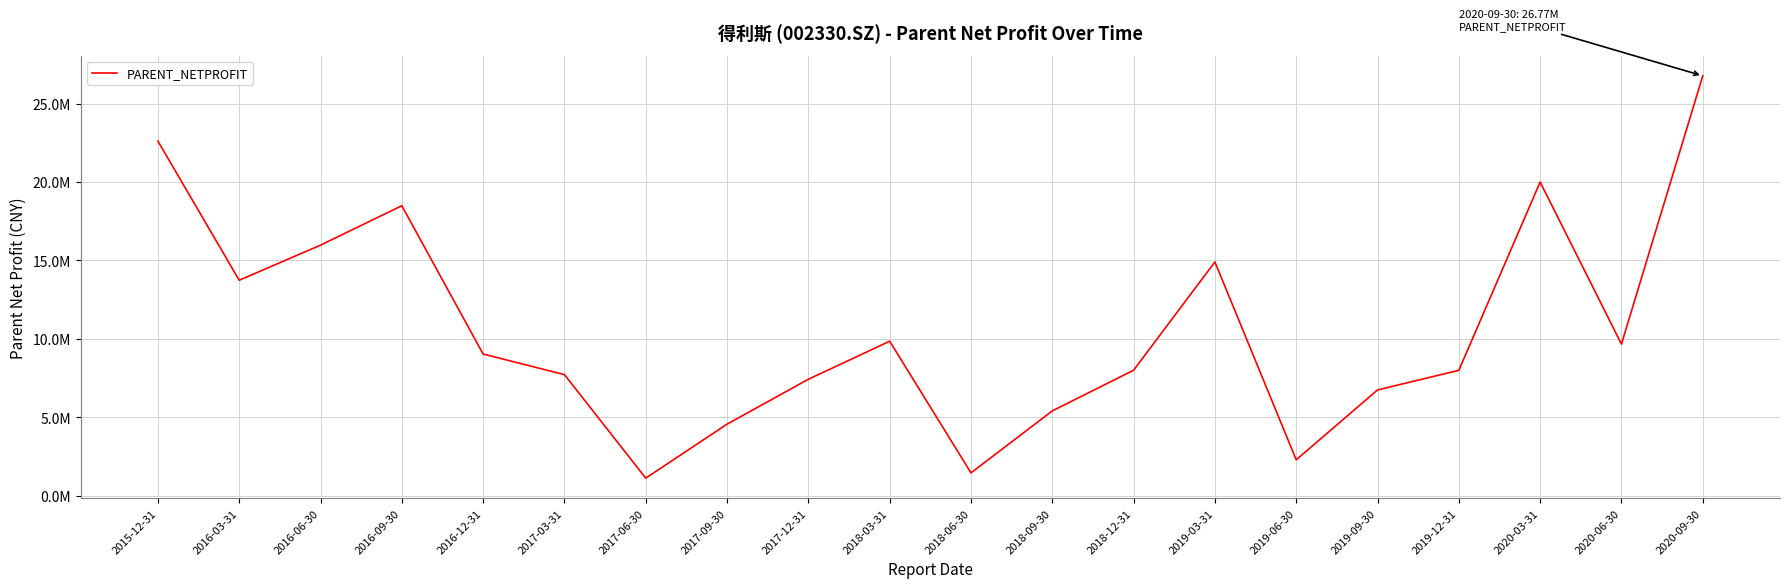

Which category has the lowest value across all series?

2017-06-30